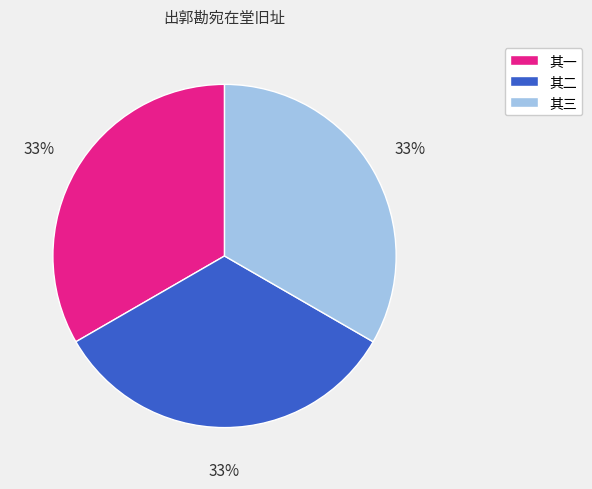

True or false: 其一 accounts for 33% of the total.

True